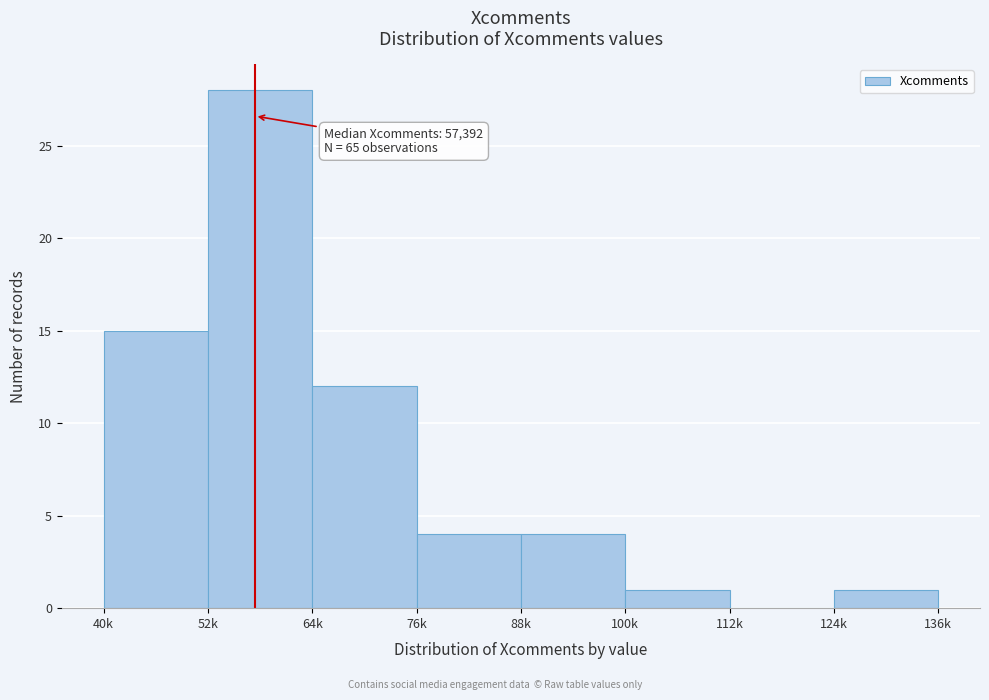

Reading left to right, extract all data points from this chart.

40k=15	52k=28	64k=12	76k=4	88k=4	100k=1	112k=0	124k=1